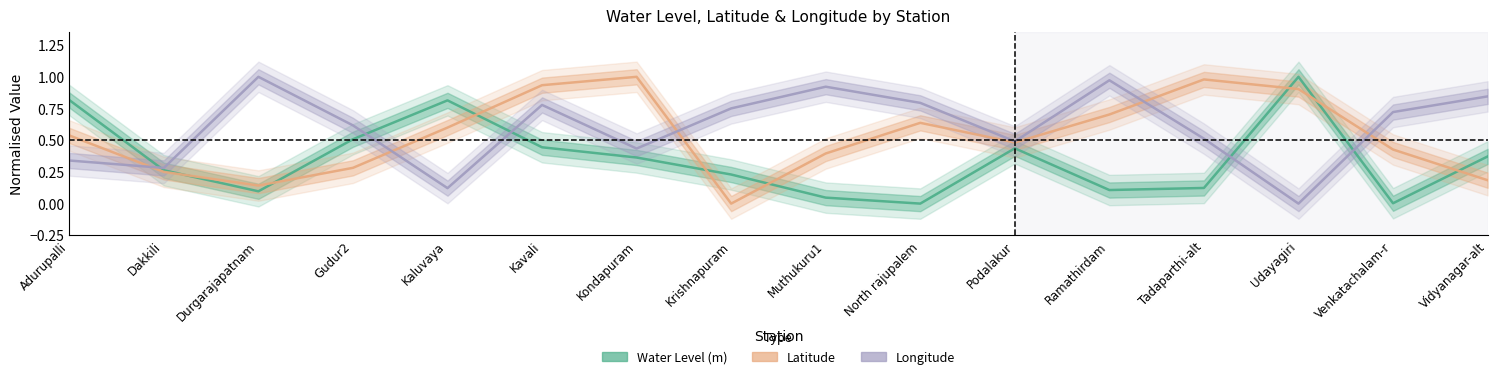

What is the greatest value displayed?

1.0